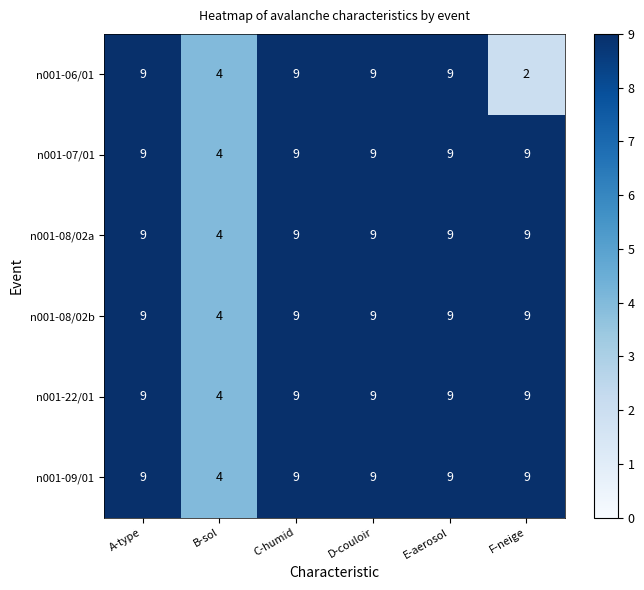

What is the sum of all n001-07/01 values?

49